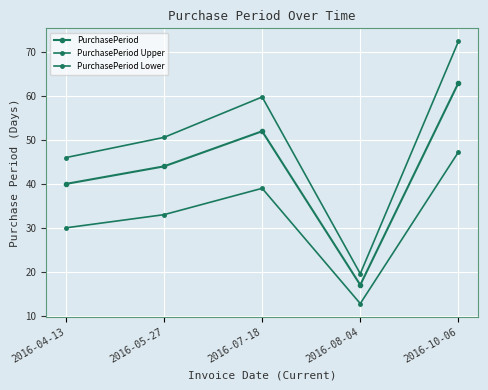

Is this an area chart (filled region under the line)?

No